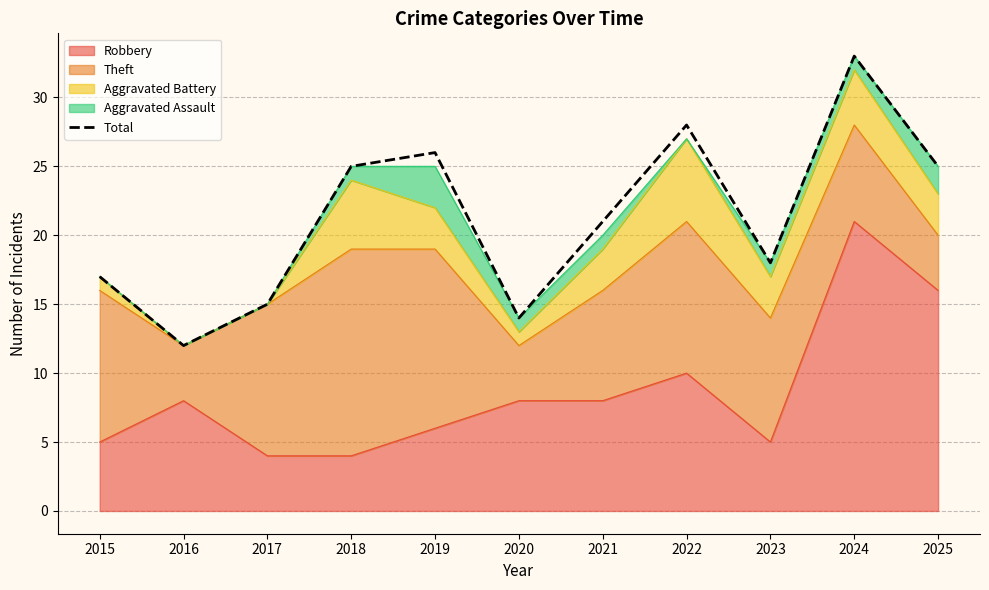

What is the sum of the values at 2017 and 2023?

33